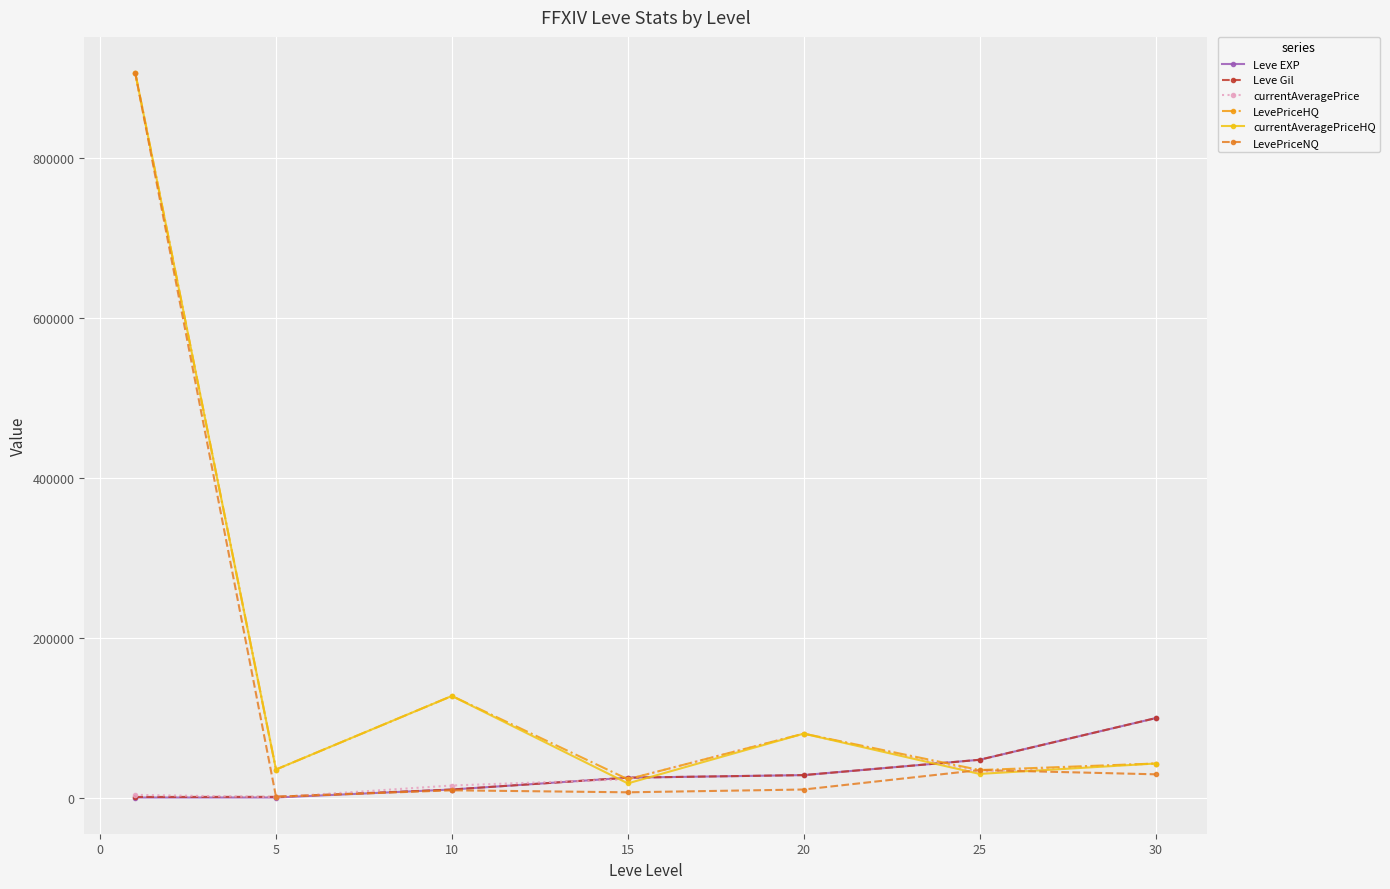

Is this an area chart (filled region under the line)?

No